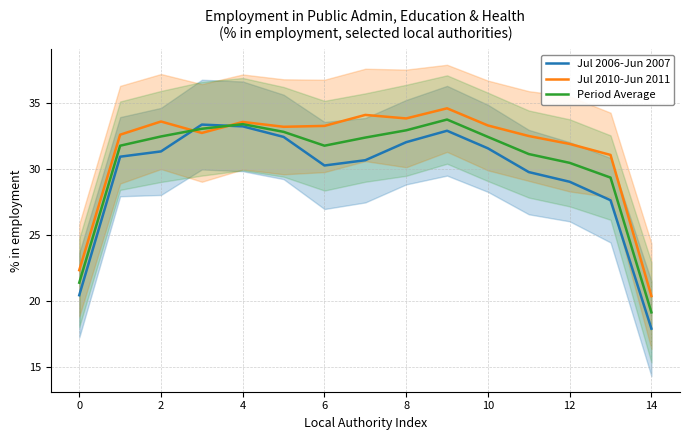

Count the number of categories in the chart.

15